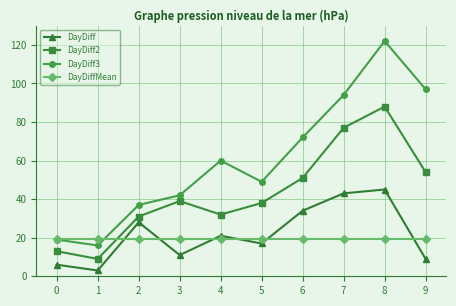

The DayDiff series shows 65.8 at 8. True or false?

False